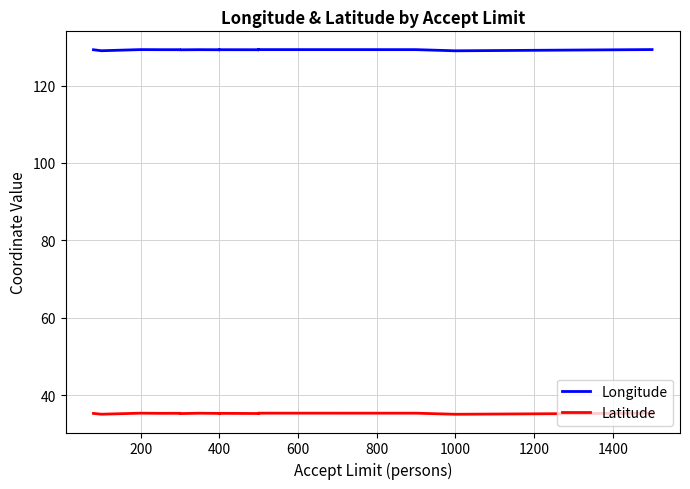

Rank the series by their average value, from highest to lowest.

Longitude, Latitude